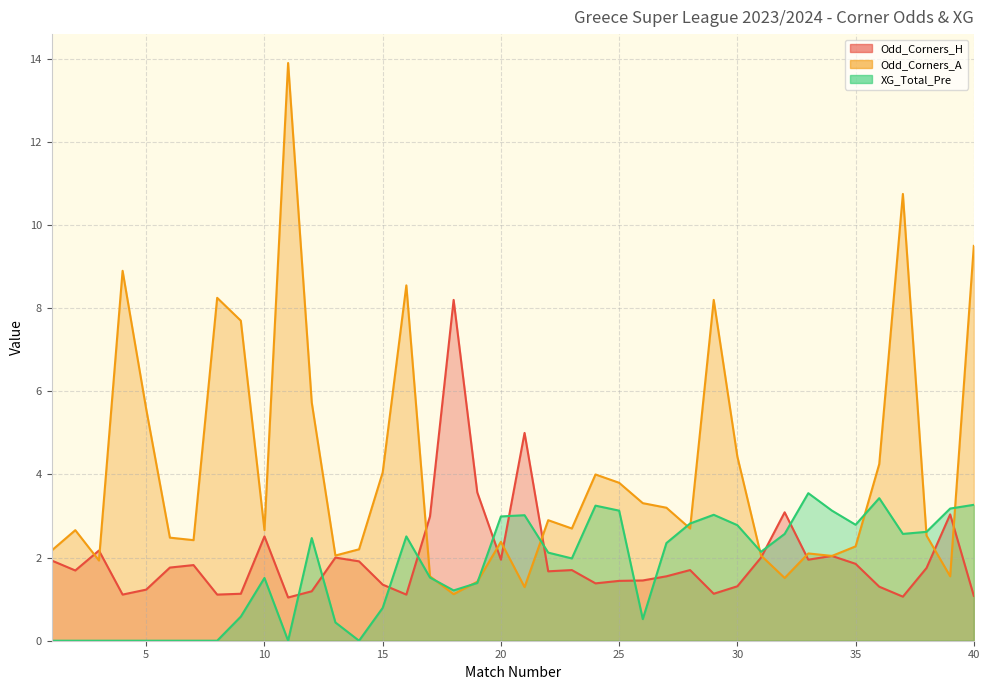

At how many categories does at least one series exceed 9?

3